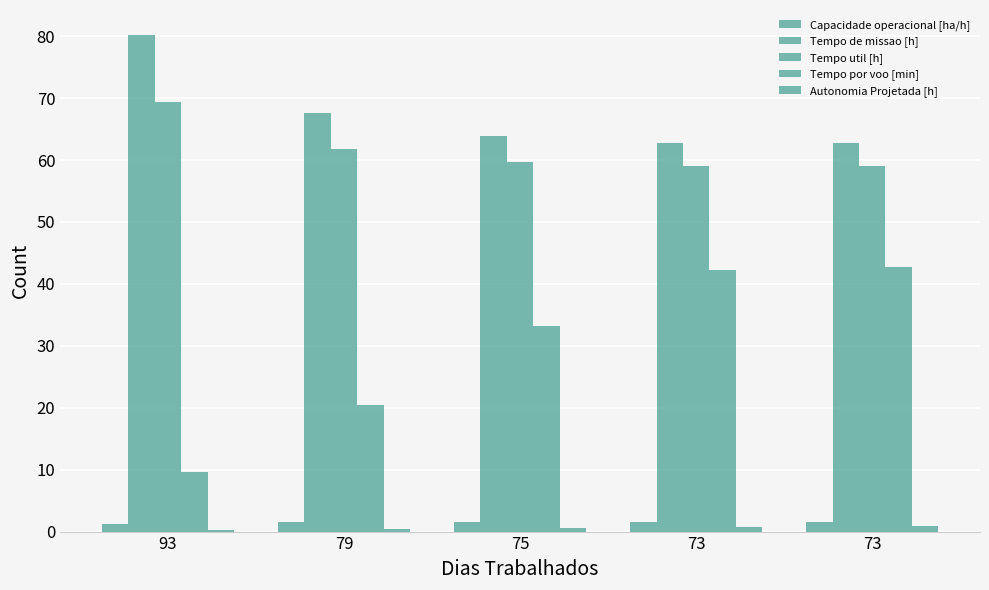

What is the maximum value for Tempo util [h]?

69.3